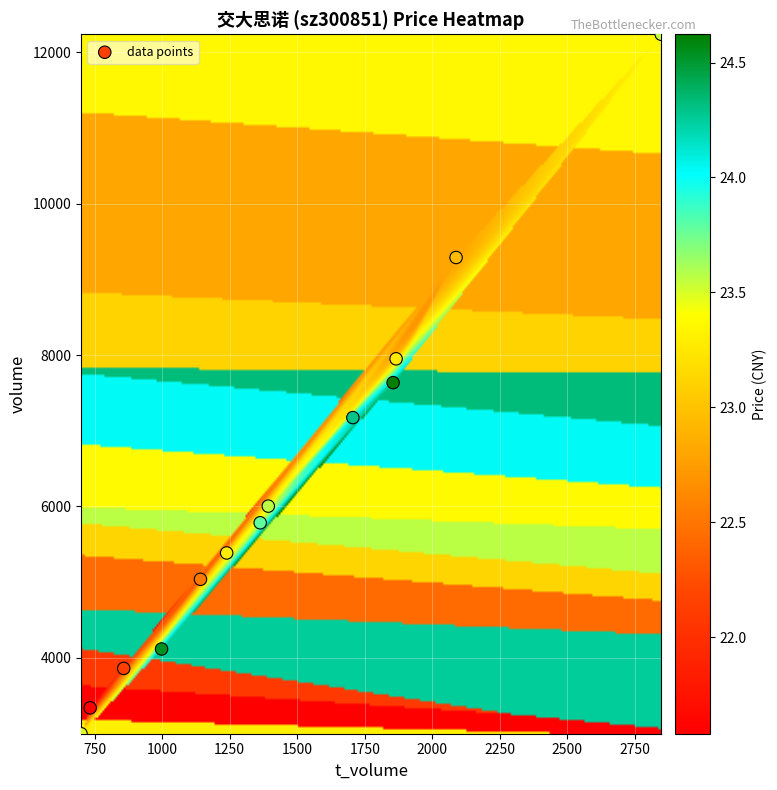

What is the range of X values (max minus min)?

2147